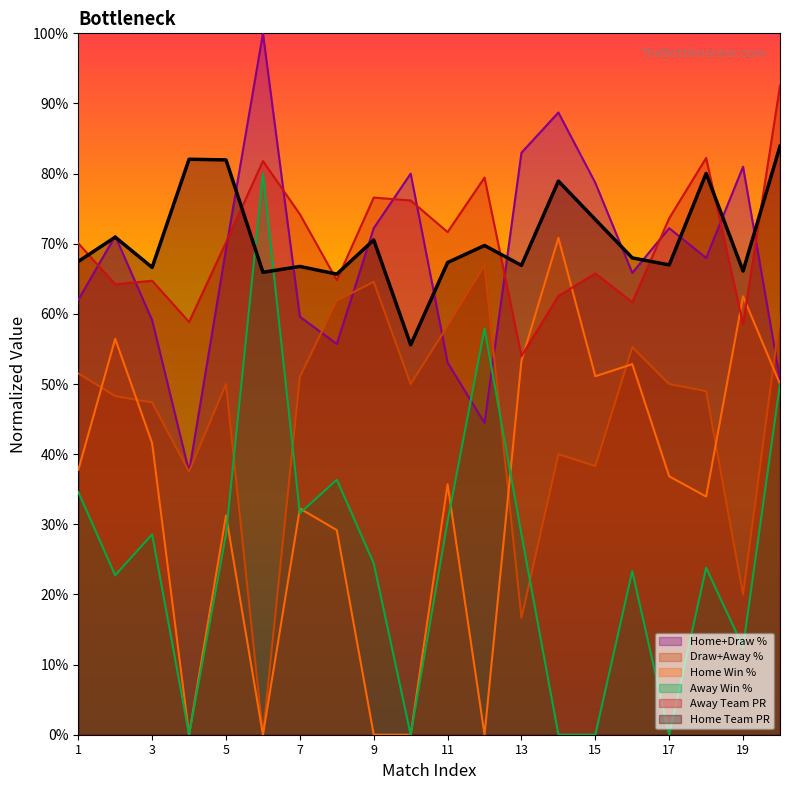

What are all the series names shown in the legend?

Home+Draw %, Draw+Away %, Home Win %, Away Win %, Away Team PR, Home Team PR